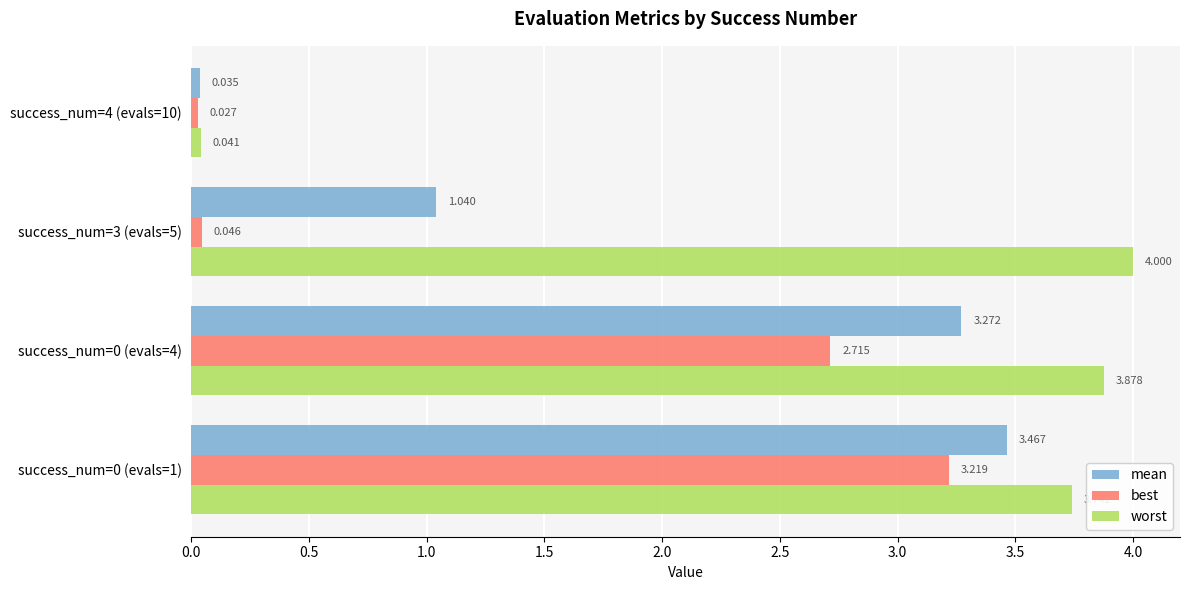

What is the maximum value shown in the chart?

4.0